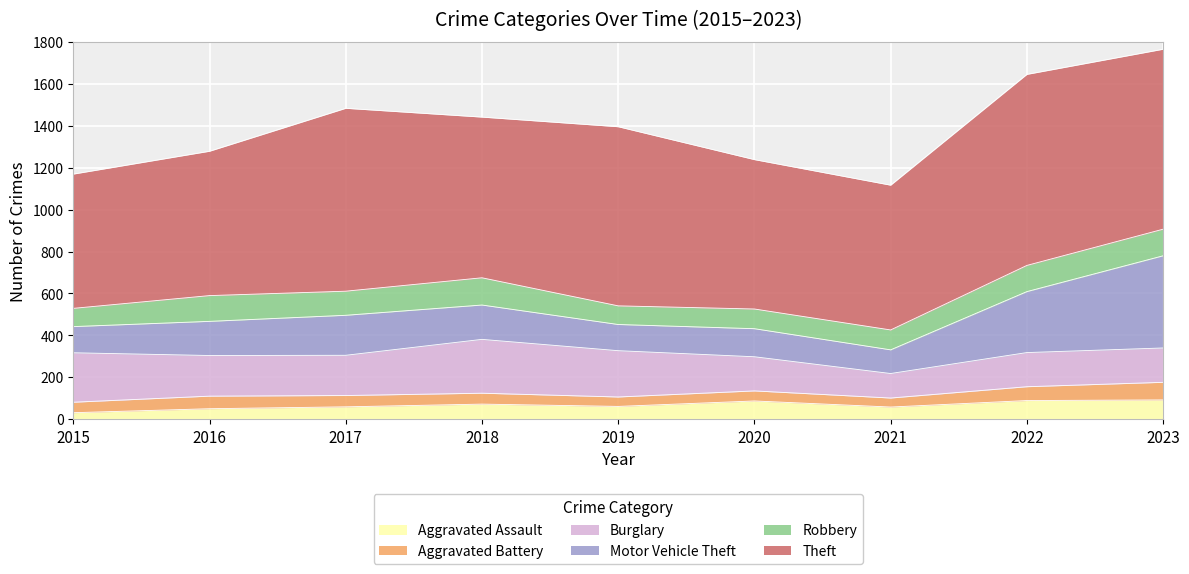

At 2015, list the series in order from smallest to largest.

Aggravated Assault, Aggravated Battery, Robbery, Motor Vehicle Theft, Burglary, Theft